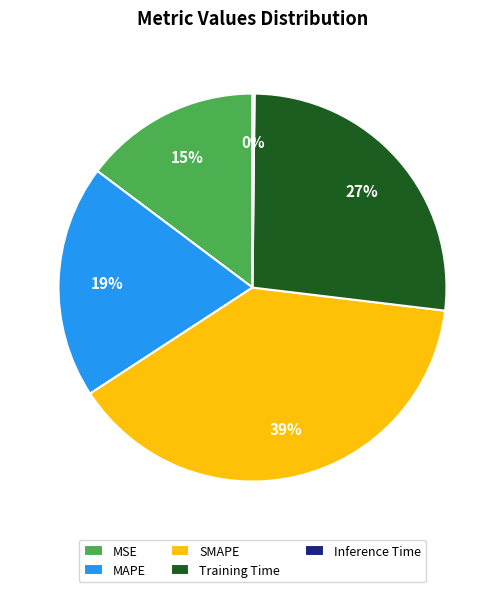

What percentage is the MAPE slice, to the nearest percent?

19%